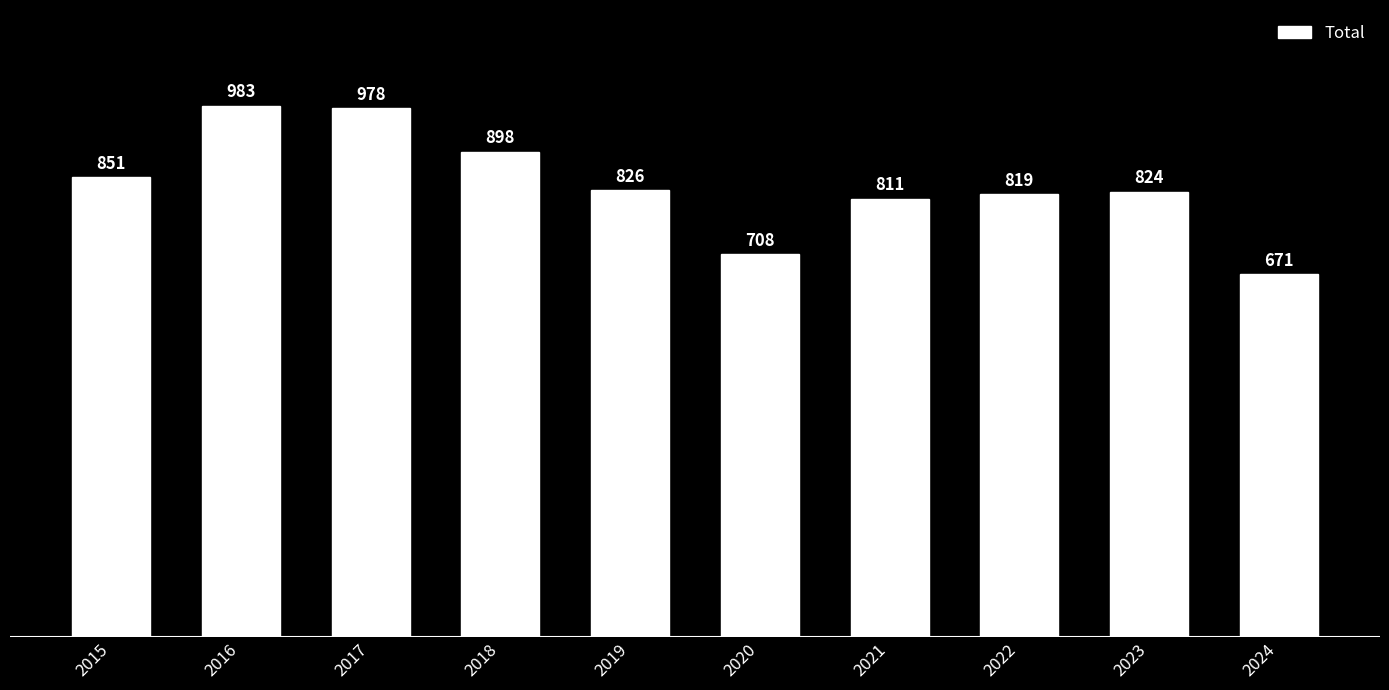

At which category does the chart reach its minimum across all series?

2024